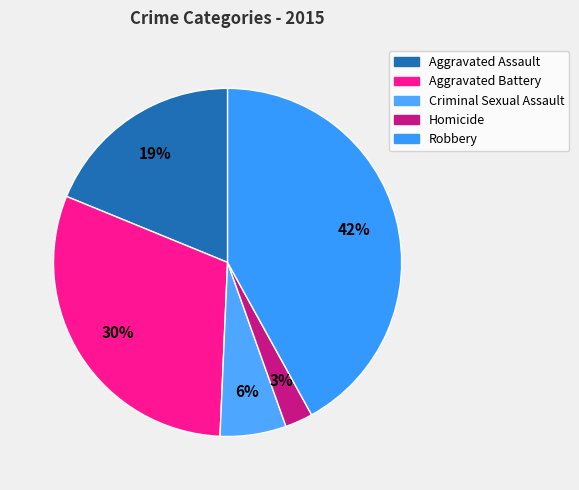

What percentage is NOT represented by Homicide?

97.4%